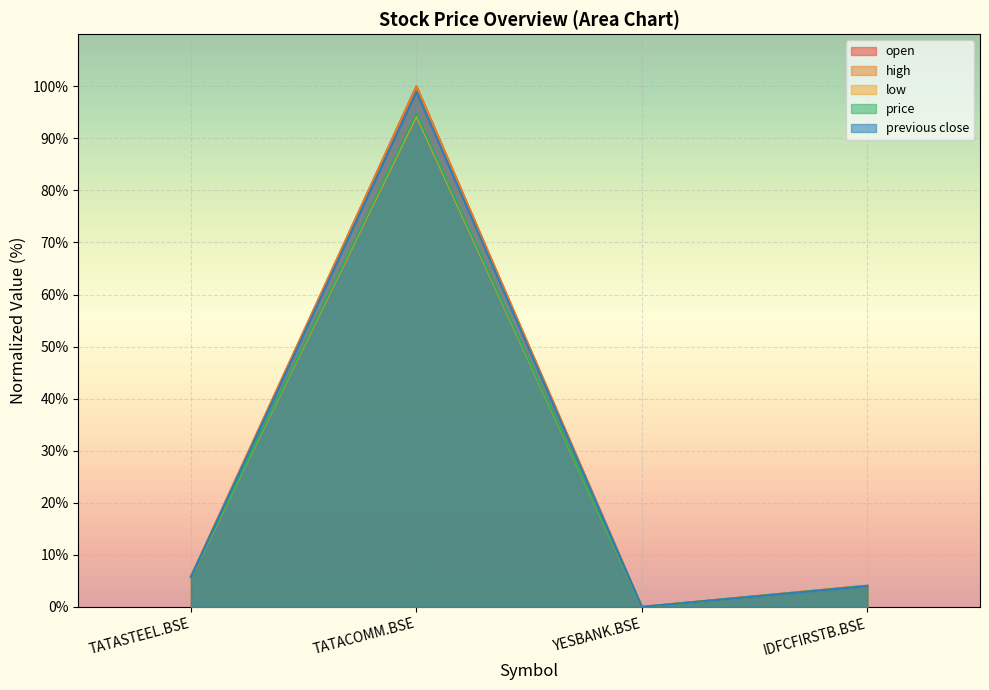

Does the chart display data point markers on the line(s)?

No